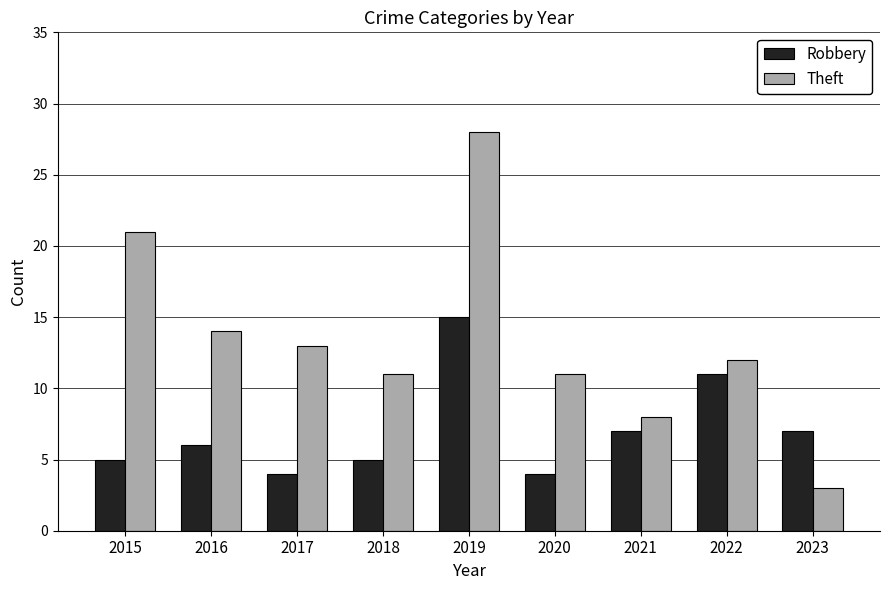

Reading left to right, transcribe all the data shown in this chart.

Robbery: 5	6	4	5	15	4	7	11	7
Theft: 21	14	13	11	28	11	8	12	3